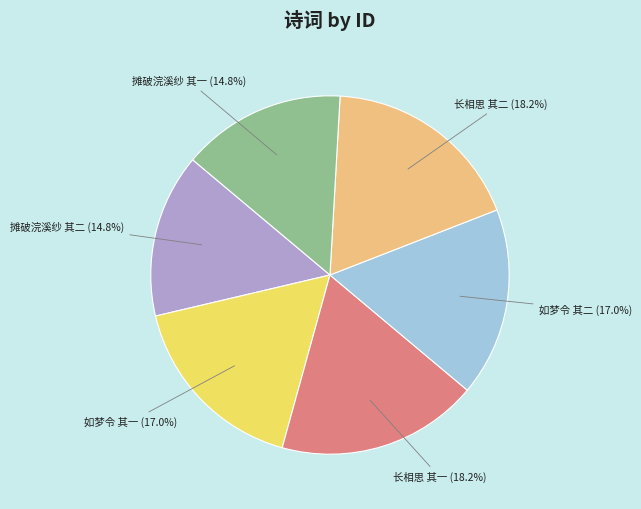

What portion of the pie excludes 摊破浣溪纱 其一?

85.2%